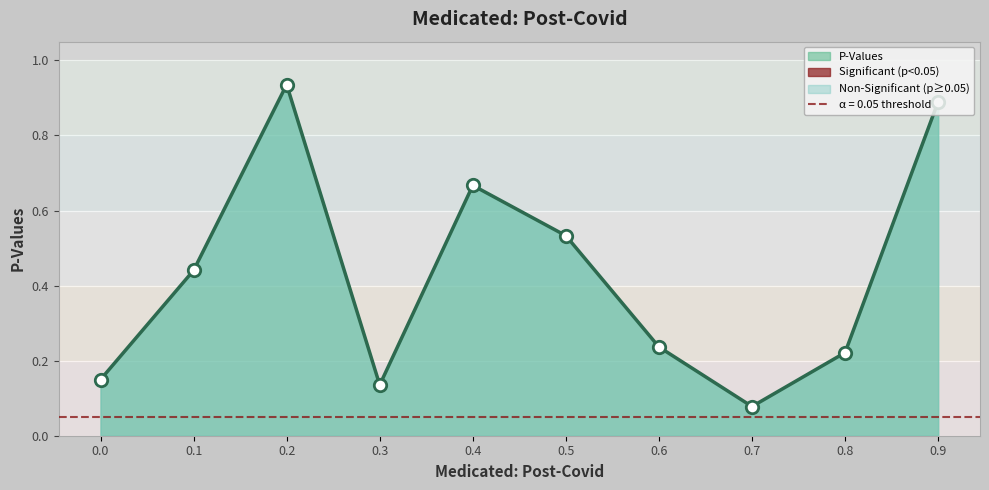

What is the change in value from 0.1 to 0.4?

+0.2